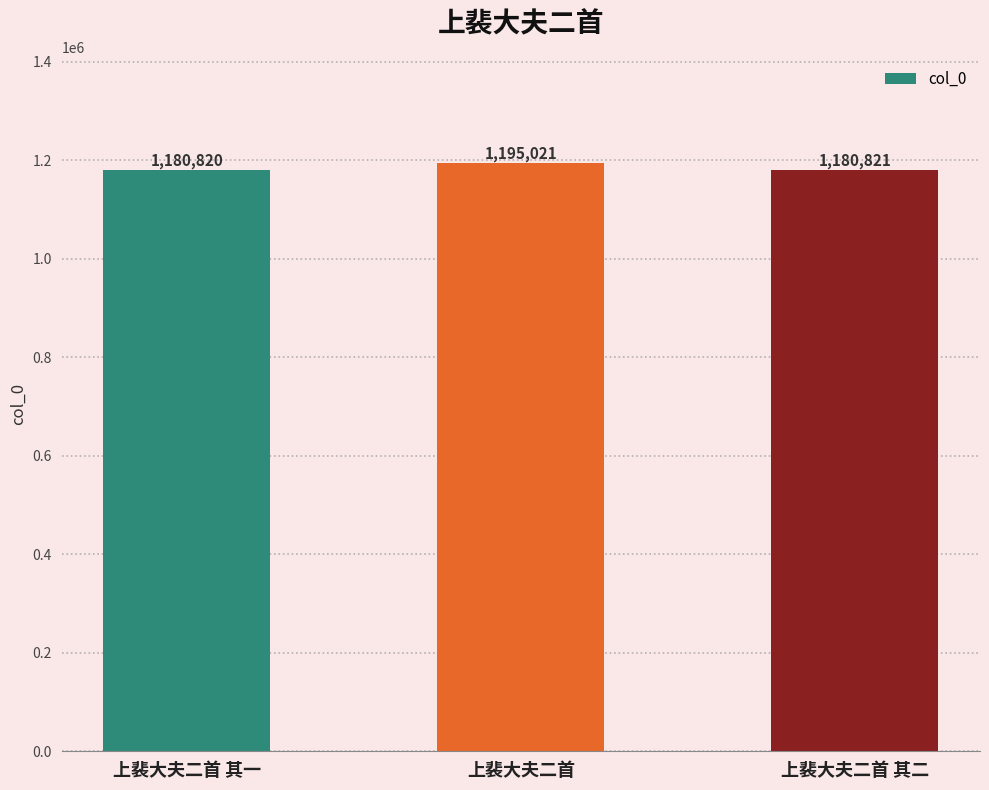

Rank the categories by value from lowest to highest.

上裴大夫二首 其一, 上裴大夫二首 其二, 上裴大夫二首